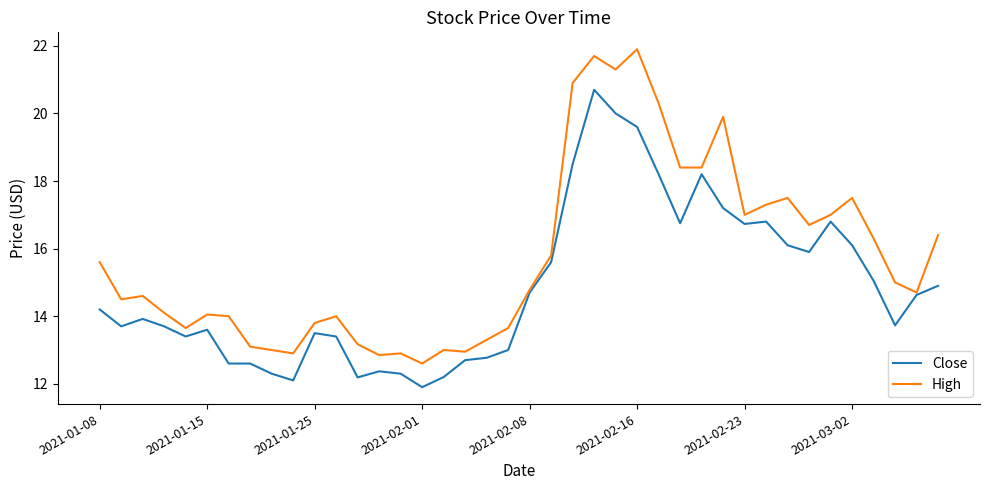

List the series in order of their peak value, lowest first.

Close, High